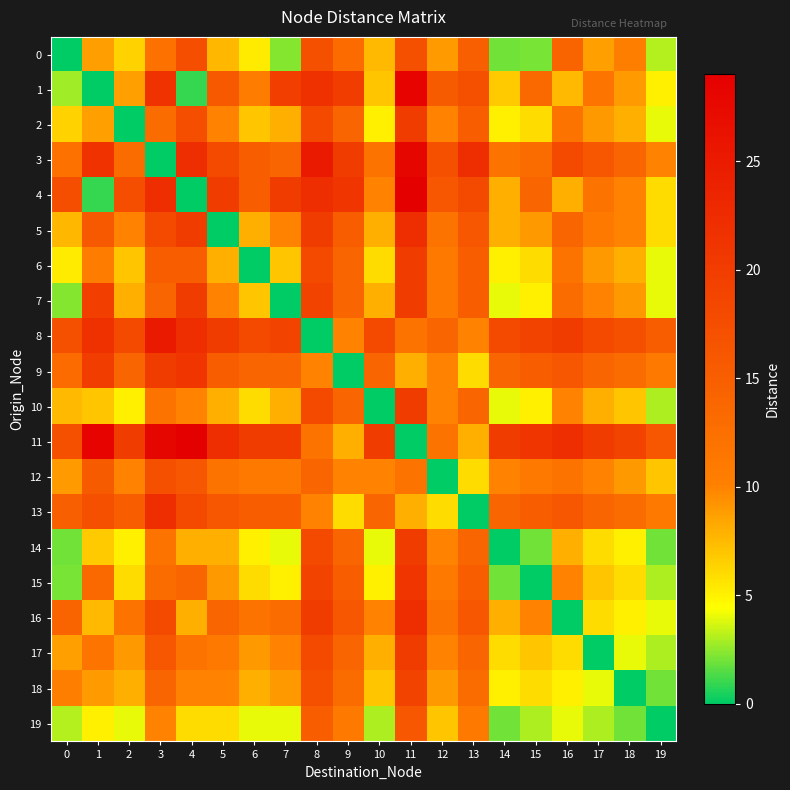

What is the difference between the highest and lowest values at 4?

29.0